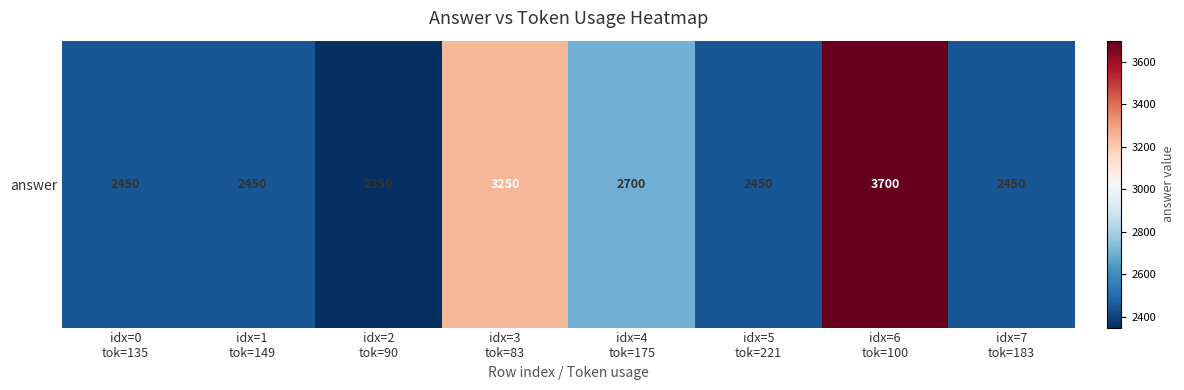

List the labels in order of value, largest first.

idx=6
tok=100, idx=3
tok=83, idx=4
tok=175, idx=0
tok=135, idx=1
tok=149, idx=5
tok=221, idx=7
tok=183, idx=2
tok=90